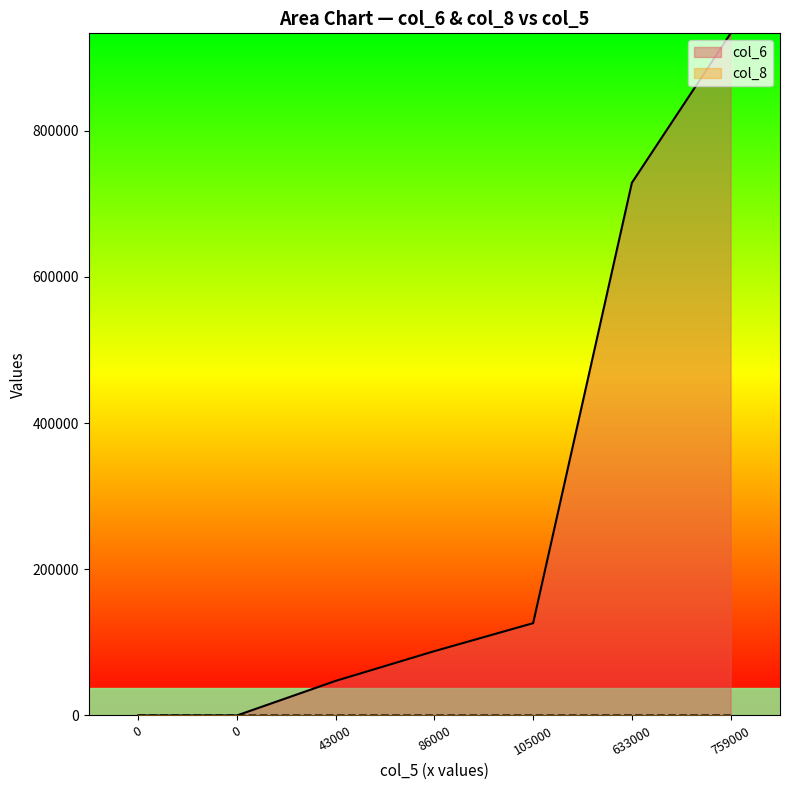

True or false: col_6 and col_8 intersect in this chart.

False